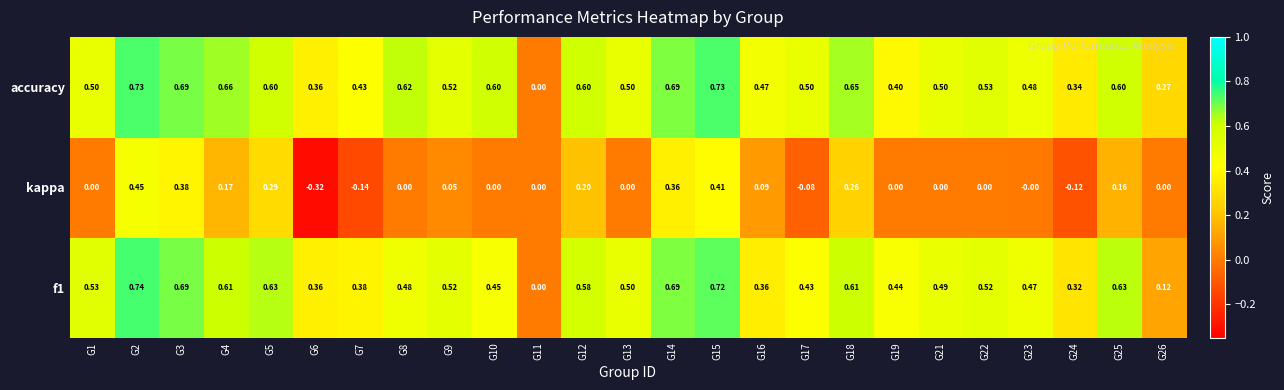

List the series in order of their peak value, lowest first.

kappa, accuracy, f1